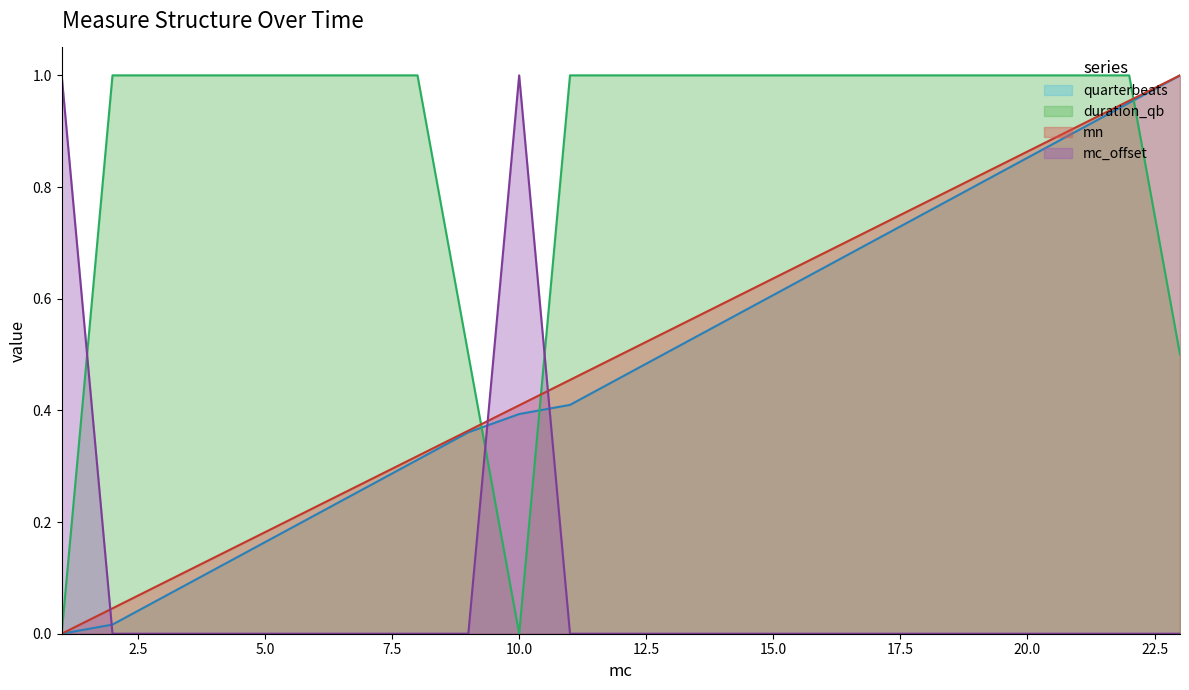

After their last crossing, which series has the higher values: duration_qb or mc_offset?

duration_qb